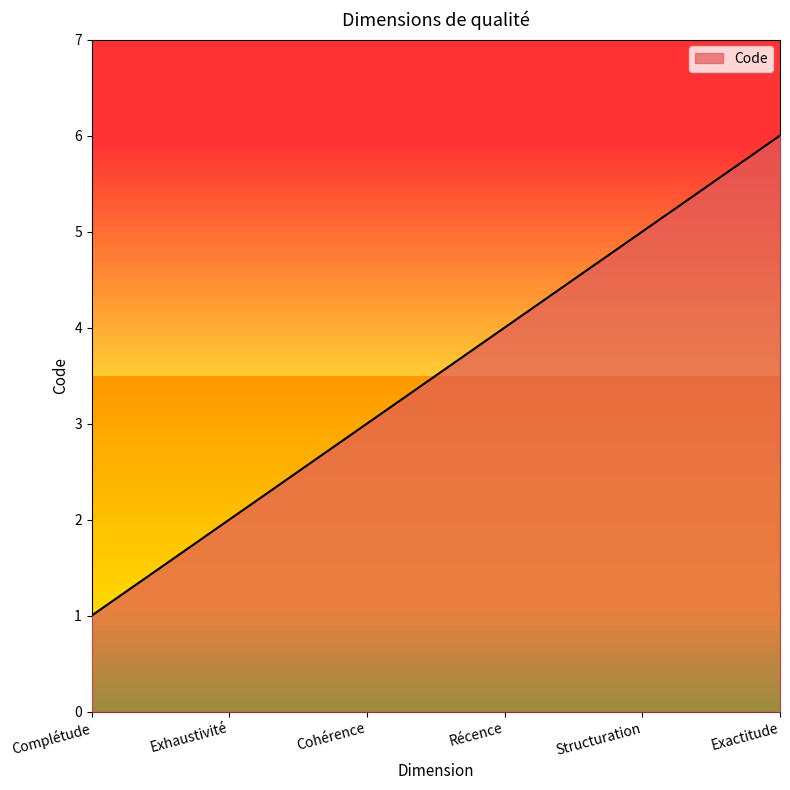

How many lines are shown in the chart?

1